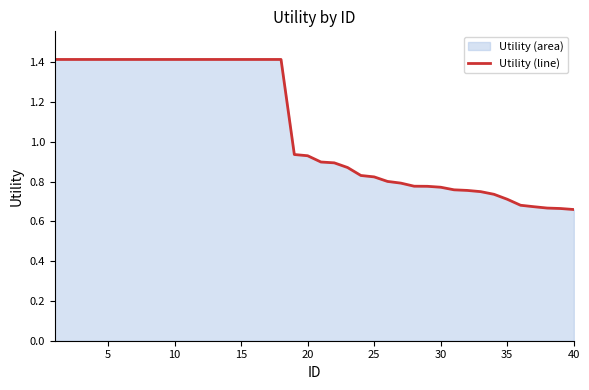

How many lines are shown in the chart?

1